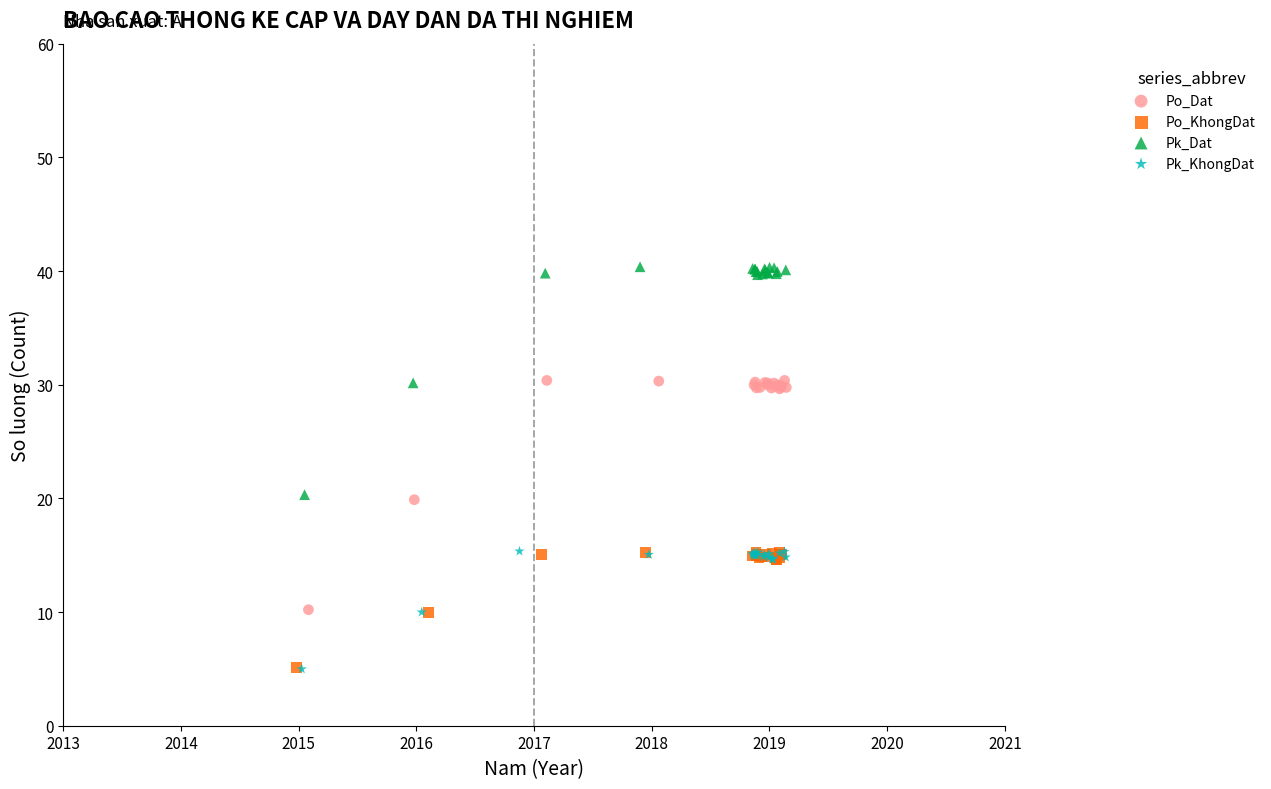

Which series contains the highest Y value?

Pk_Dat